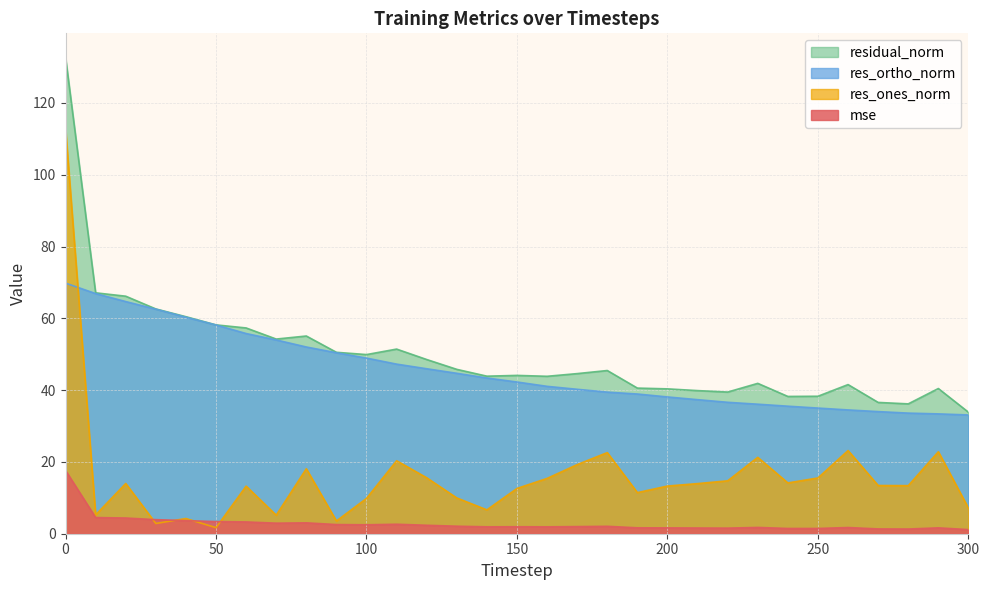

True or false: res_ones_norm and residual_norm cross at least once.

False